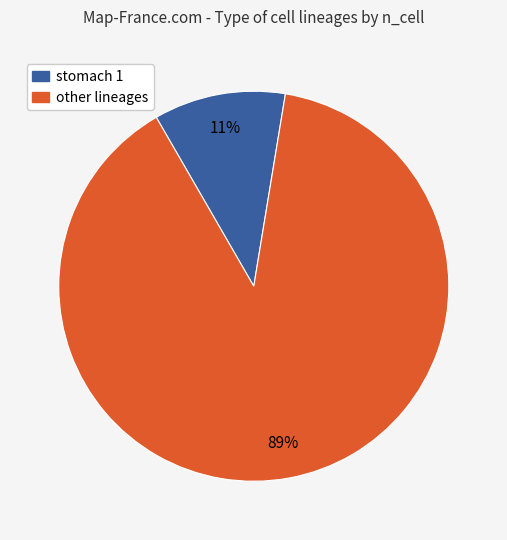

To the nearest percent, what is the average slice percentage?

50%